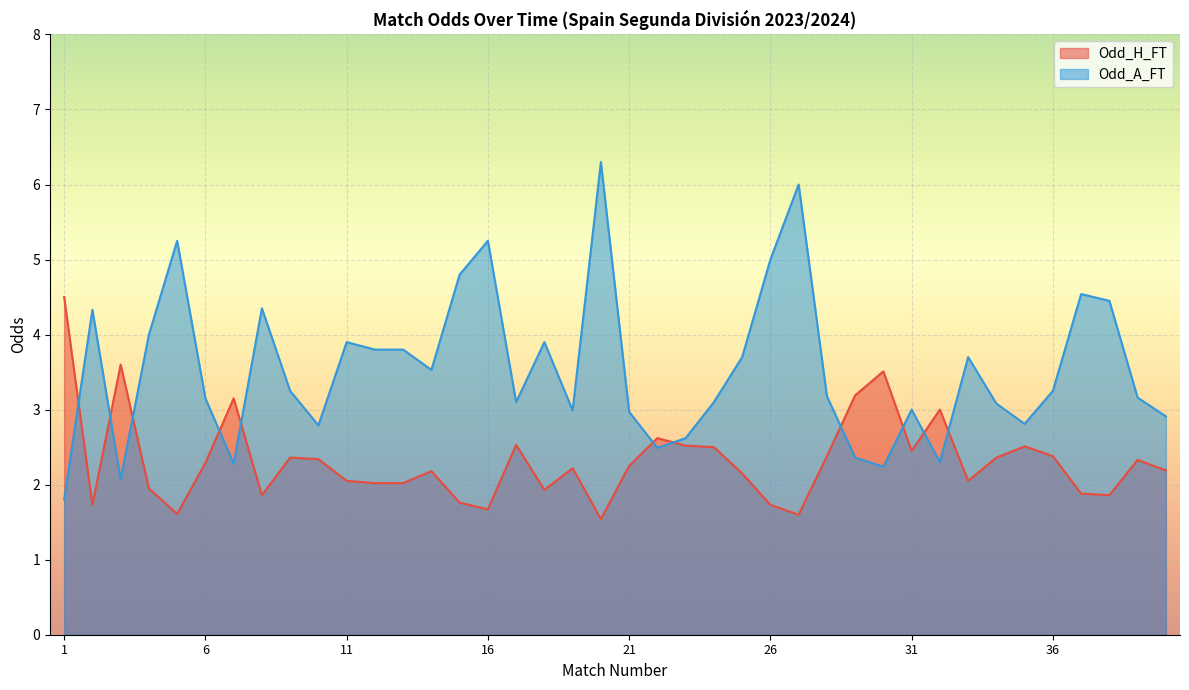

Read the Odd_H_FT value at 39.

2.3